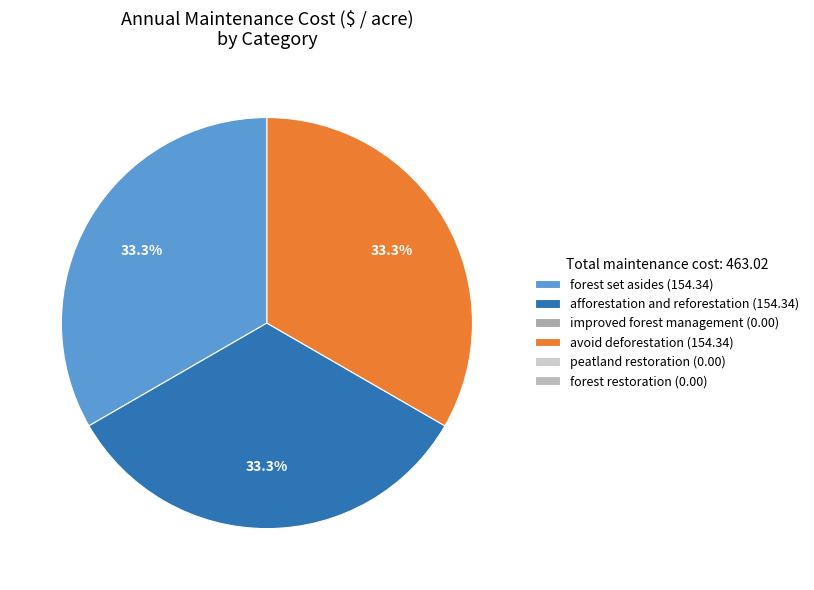

Is there any slice that represents more than half of the pie?

No